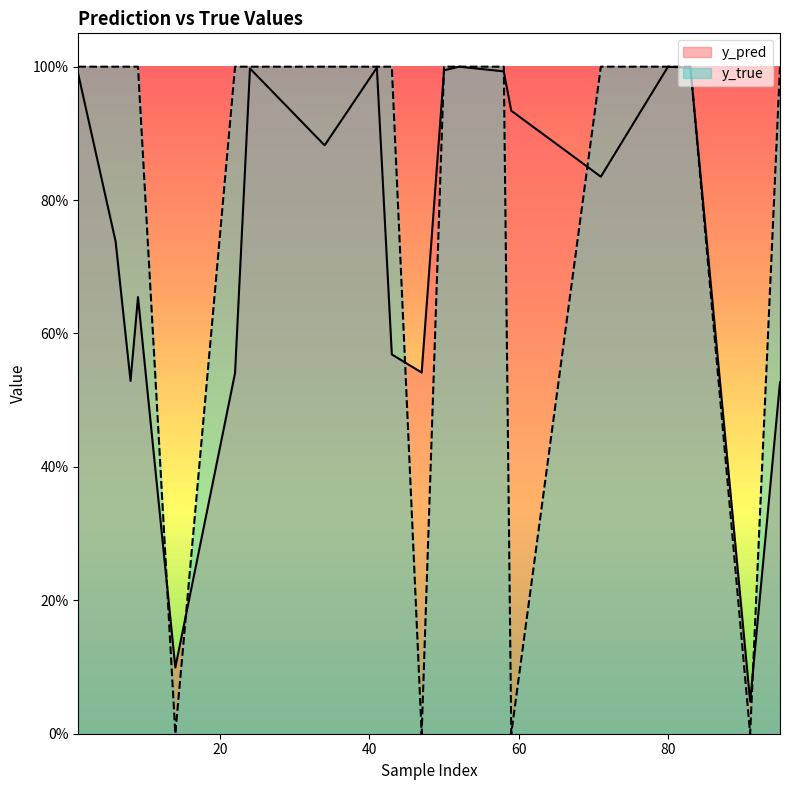

What value does the y_pred series have at 43?

0.6